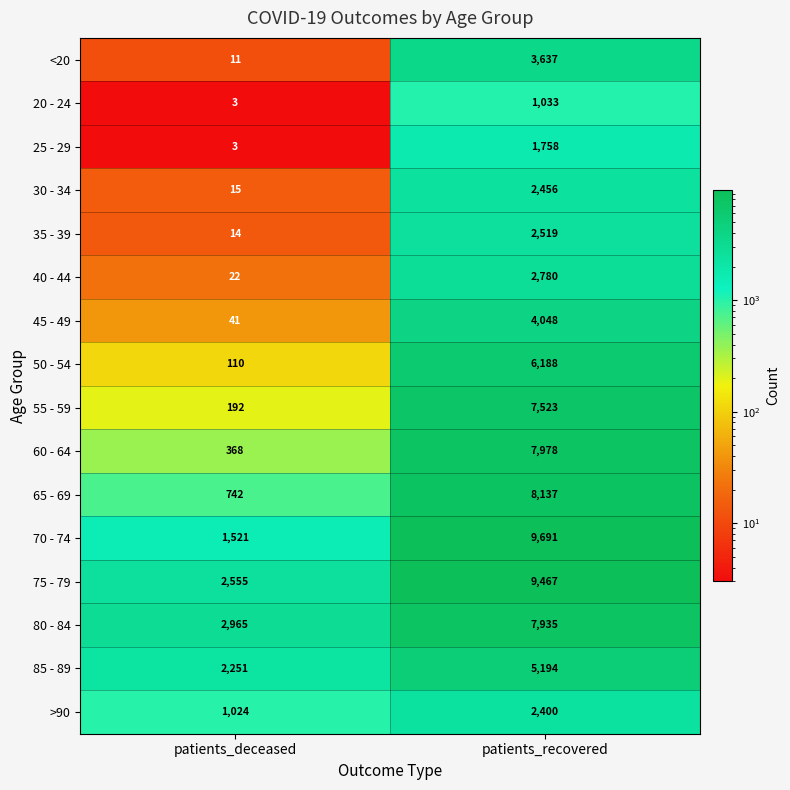

What is the sum of all 25 - 29 values?

1761